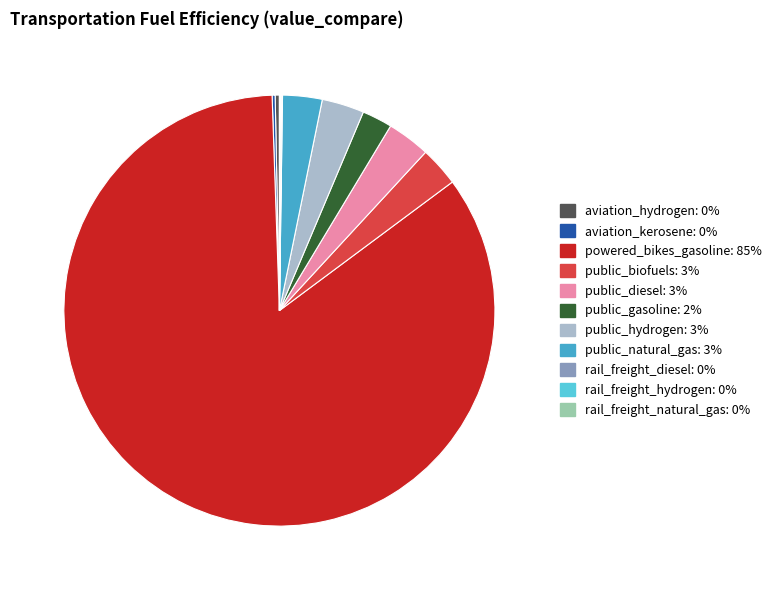

Approximately how many times larger is the value at public_biofuels compared to public_diesel?

0.9